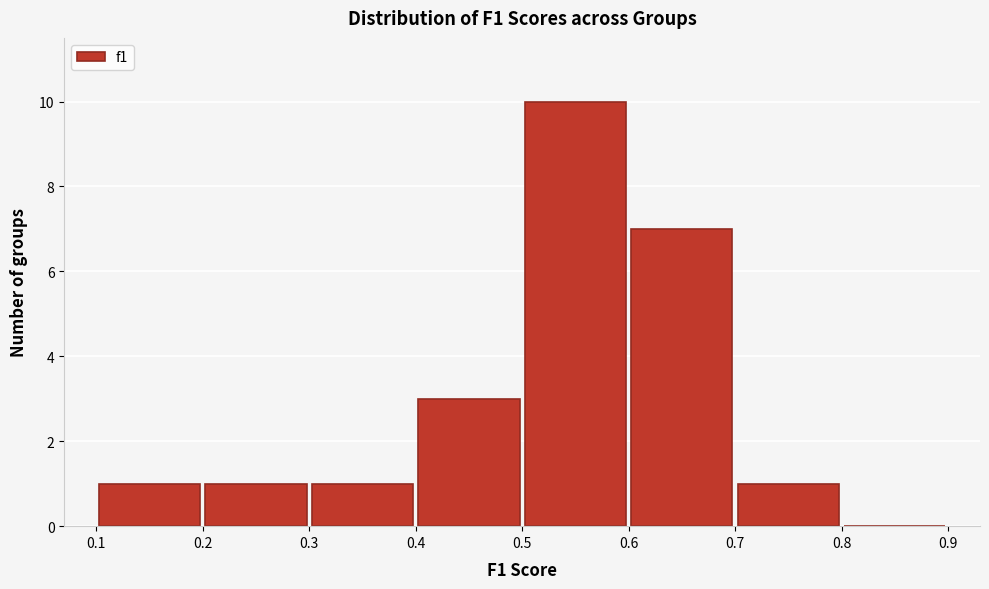

Reading left to right, list every bar in this chart as the range it spans on the x-axis followed by its height. The values are not printed on the chart, so give them approximately, as read against the axis.

0.1 to 0.2: 1
0.2 to 0.3: 1
0.3 to 0.4: 1
0.4 to 0.5: 3
0.5 to 0.6: 10
0.6 to 0.7: 7
0.7 to 0.8: 1
0.8 to 0.9: 0